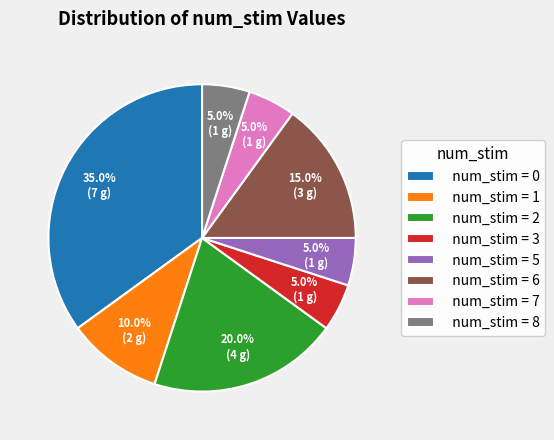

Combined, what portion of the pie is num_stim = 0 and num_stim = 6?

50.0%